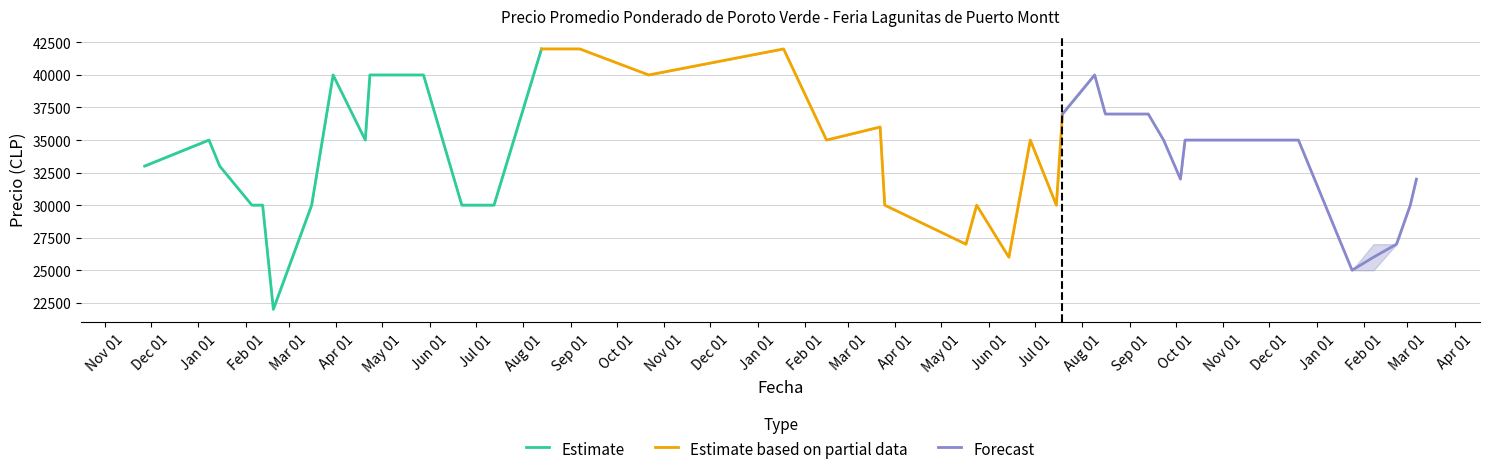

What is the lowest value of the Forecast series?

25000